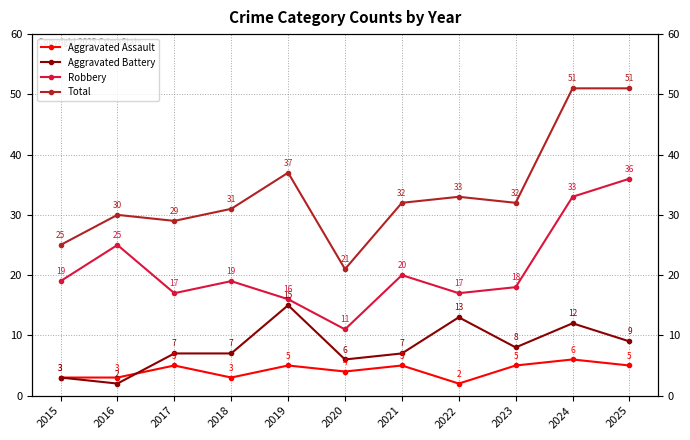

At which label does Robbery first exceed 19?

2016